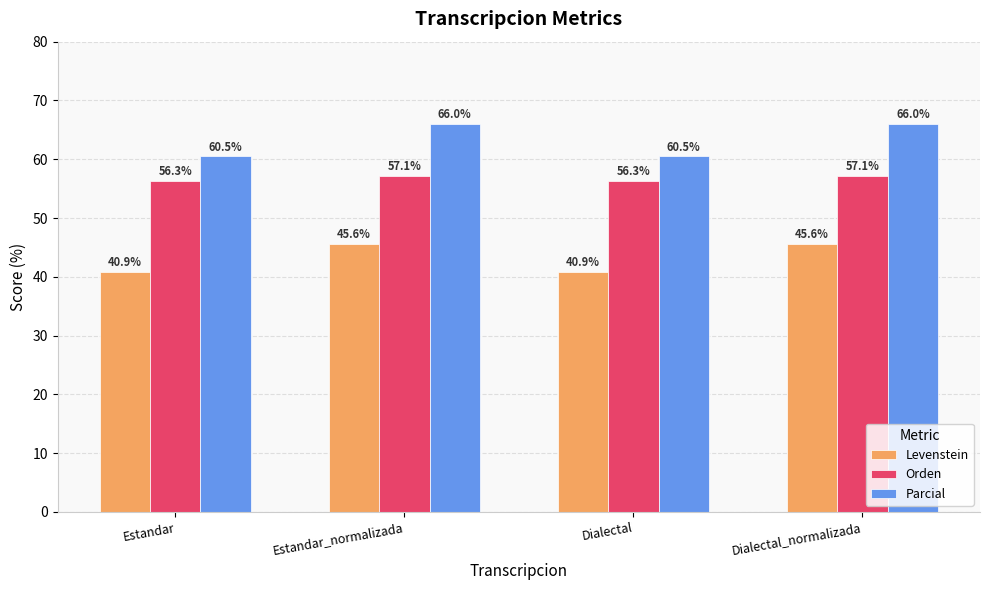

Reading left to right, list all the values displayed in this chart.

Levenstein: Estandar=40.9	Estandar_normalizada=45.6	Dialectal=40.9	Dialectal_normalizada=45.6
Orden: Estandar=56.3	Estandar_normalizada=57.1	Dialectal=56.3	Dialectal_normalizada=57.1
Parcial: Estandar=60.5	Estandar_normalizada=66.0	Dialectal=60.5	Dialectal_normalizada=66.0